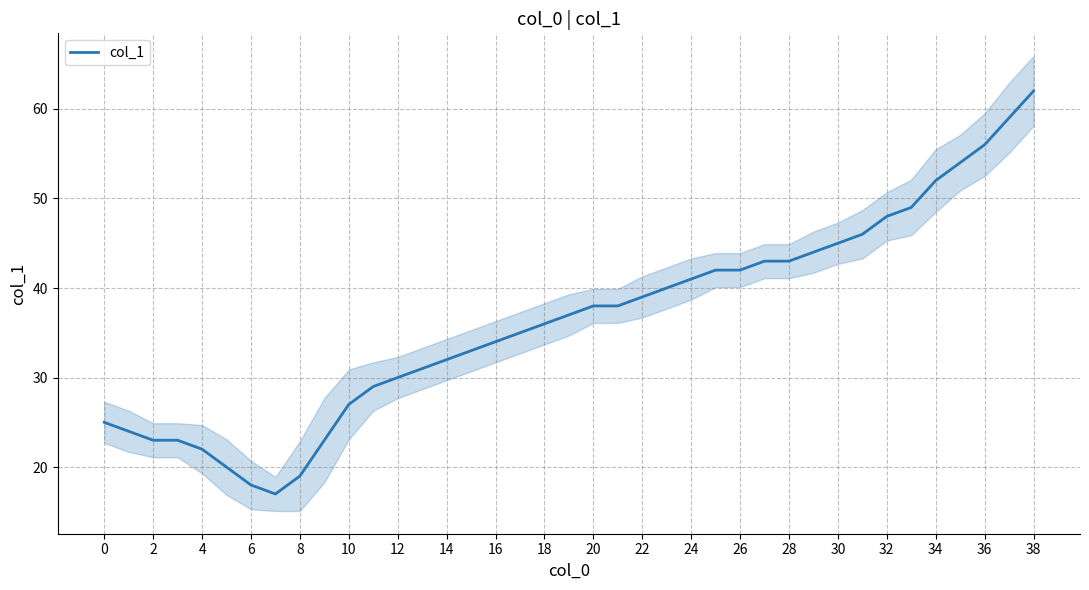

How many values exceed 37?

19